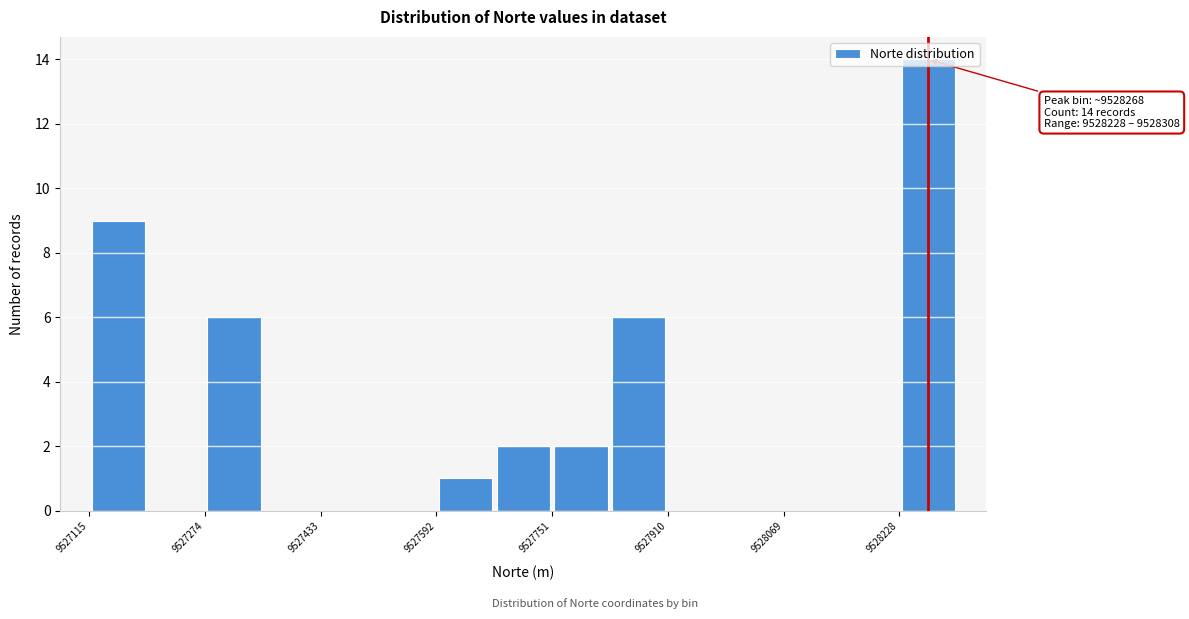

Around what value on the x-axis is the tallest bar? Give the approximate position of its centre, as read against the axis.

9528260